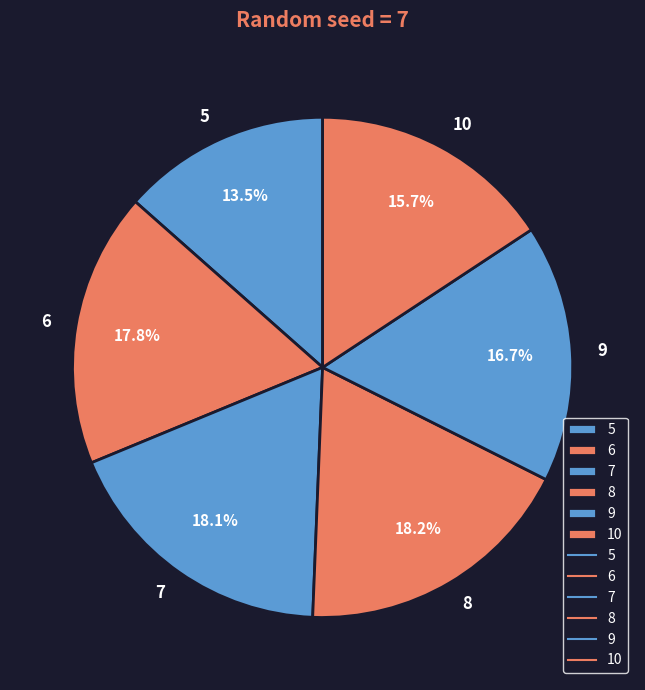

What is the smallest slice in the pie chart?

5